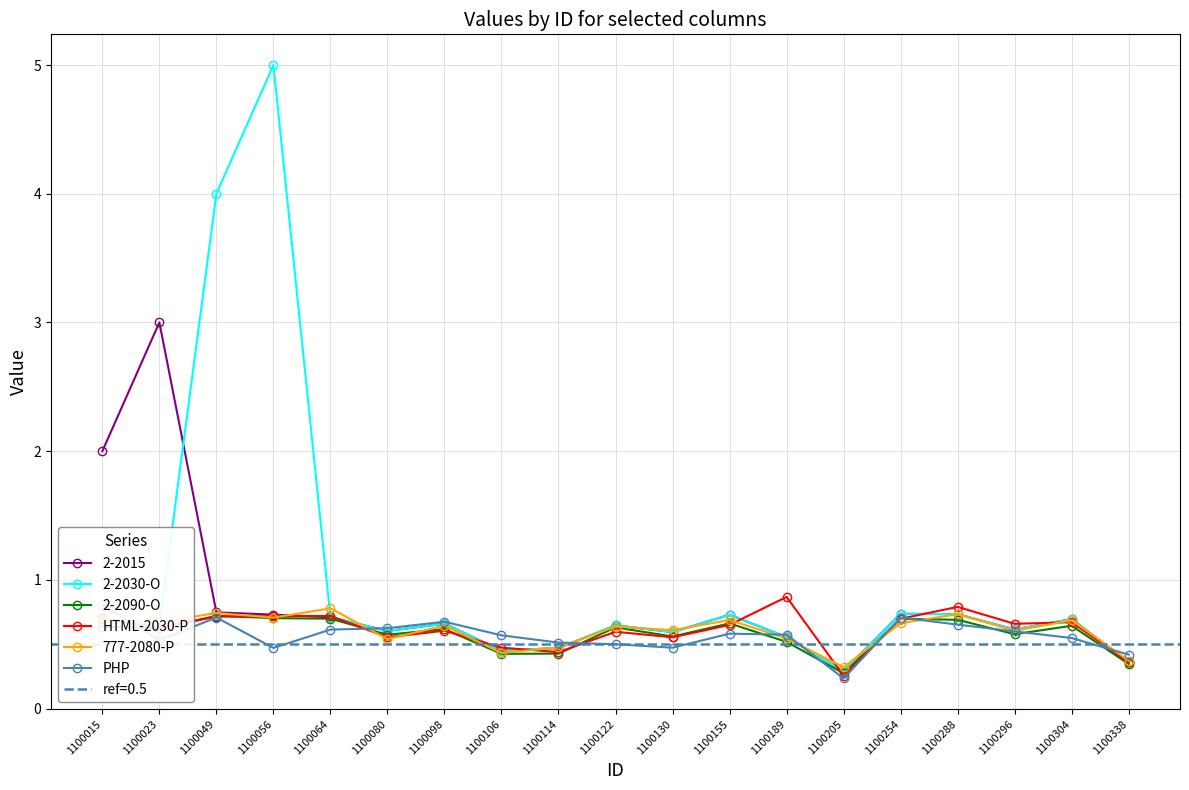

Is it true that 777-2080-P equals 1.3 at 1100288?

False